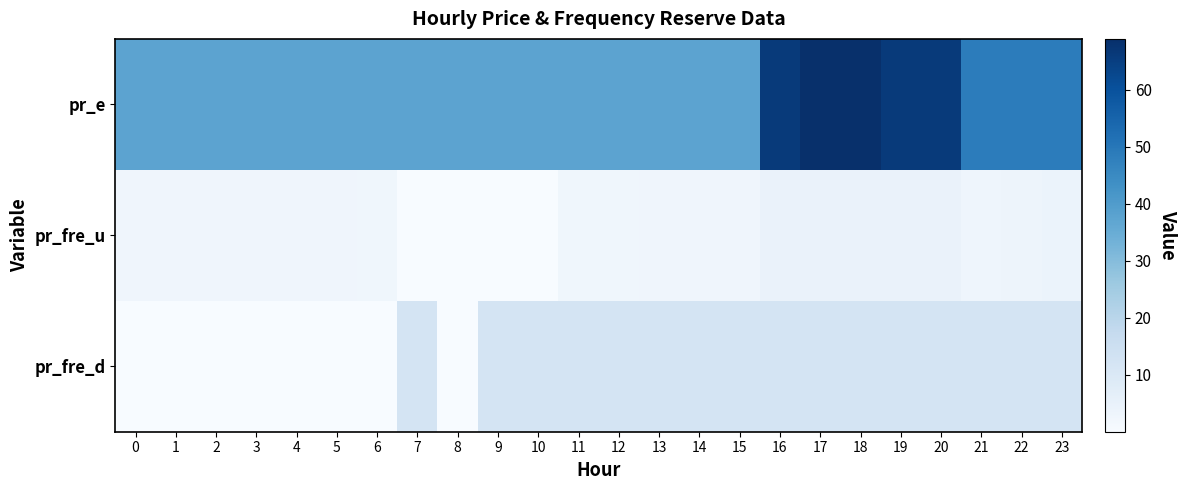

Reading left to right, list all the values displayed in this chart.

pr_e: 0=37.7	1=37.7	2=37.7	3=37.7	4=37.7	5=37.7	6=37.7	7=37.7	8=37.7	9=37.7	10=37.7	11=37.7	12=37.7	13=37.7	14=37.7	15=37.7	16=65.9	17=68.9	18=68.9	19=66.0	20=65.9	21=48.6	22=48.6	23=48.6
pr_fre_u: 0=2.8	1=2.7	2=2.7	3=2.7	4=2.7	5=2.7	6=2.5	7=0.0	8=0.0	9=0.0	10=0.0	11=2.5	12=2.5	13=2.7	14=2.7	15=2.8	16=4.4	17=4.4	18=4.4	19=4.4	20=4.4	21=3.1	22=3.4	23=4.2
pr_fre_d: 0=0.0	1=0.0	2=0.0	3=0.0	4=0.0	5=0.0	6=0.0	7=12.0	8=0.0	9=12.0	10=12.0	11=12.0	12=12.0	13=12.0	14=12.0	15=12.0	16=12.0	17=12.0	18=12.0	19=12.0	20=12.0	21=12.0	22=12.0	23=12.0